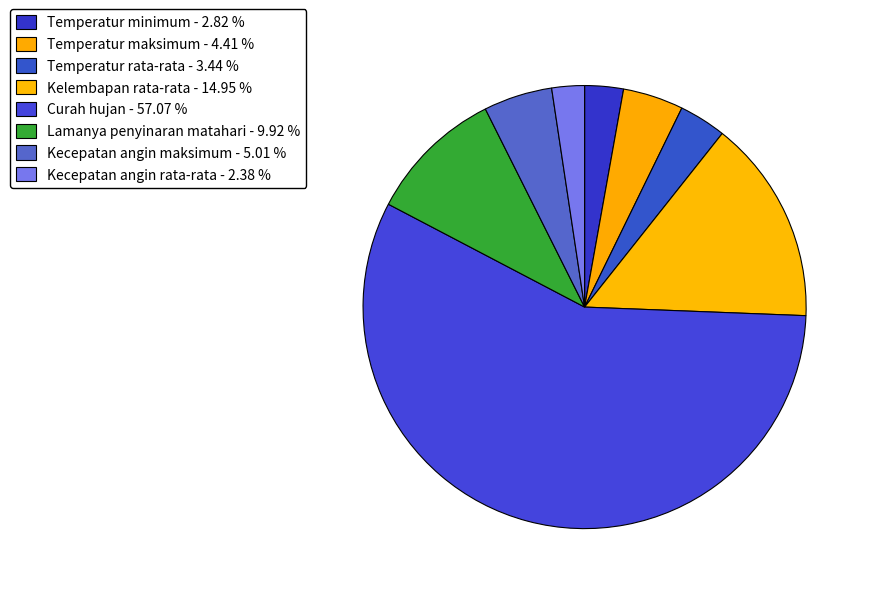

The Kecepatan angin rata-rata slice represents 13% of the pie. True or false?

False